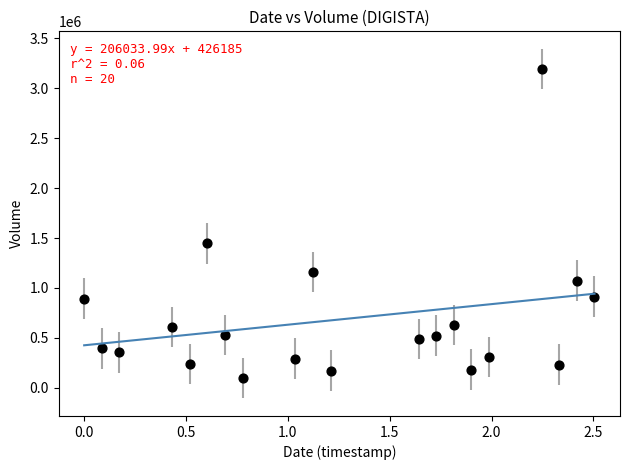

What Y value in the scatter plot is closest to 1643700?

1445500